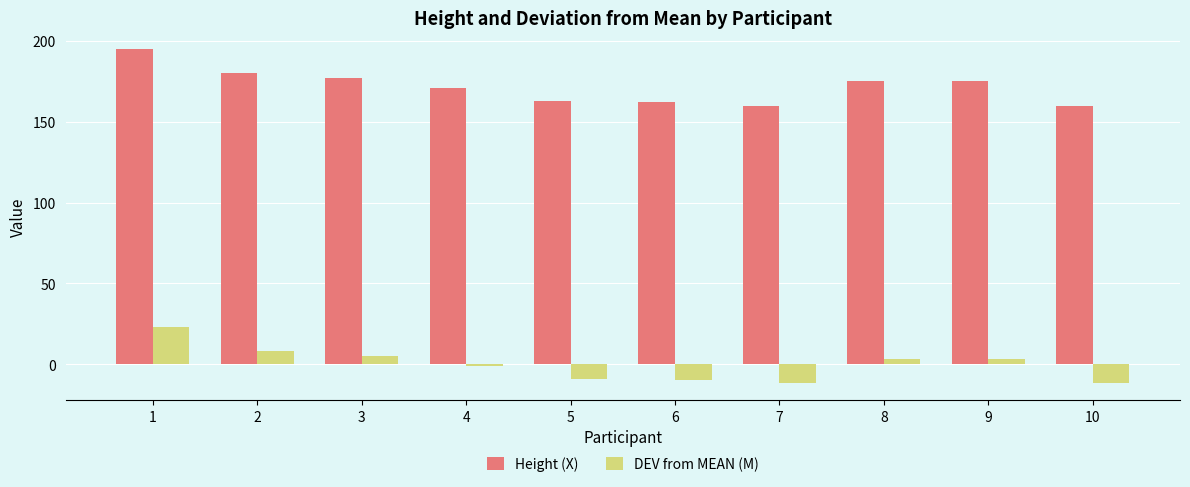

Reading left to right, what are all the values shown in this chart?

Height (X): 1=195.0	2=180.0	3=177.0	4=171.0	5=163.0	6=162.0	7=160.0	8=175.0	9=175.0	10=160.0
DEV from MEAN (M): 1=23.2	2=8.2	3=5.2	4=-0.8	5=-8.8	6=-9.8	7=-11.8	8=3.2	9=3.2	10=-11.8